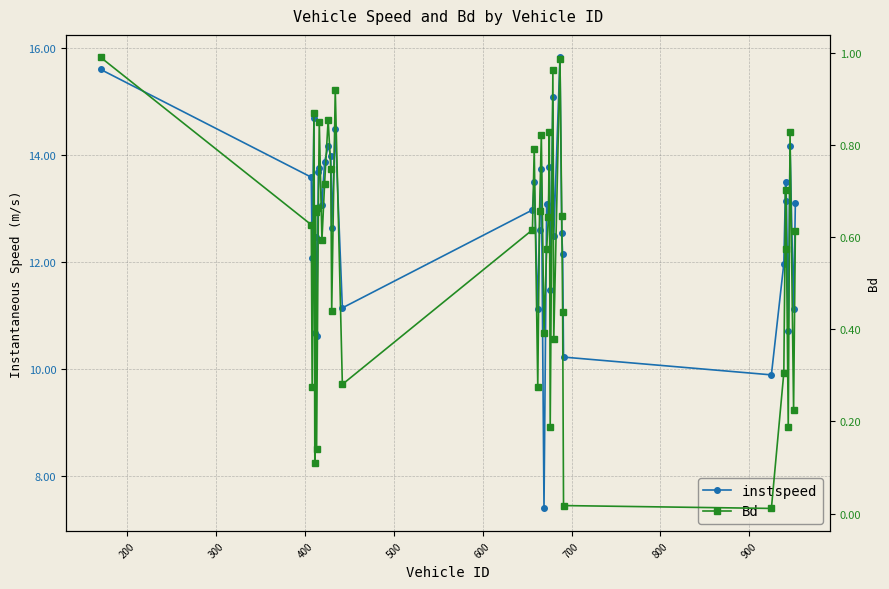

What are all the series names shown in the legend?

instspeed, Bd